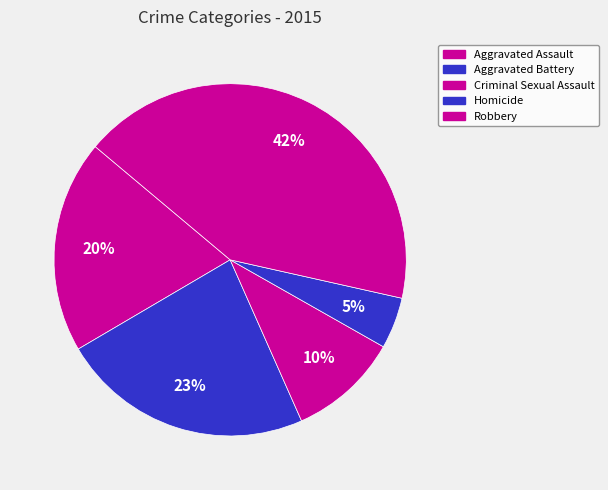

Does Aggravated Assault represent more than half of the total?

No